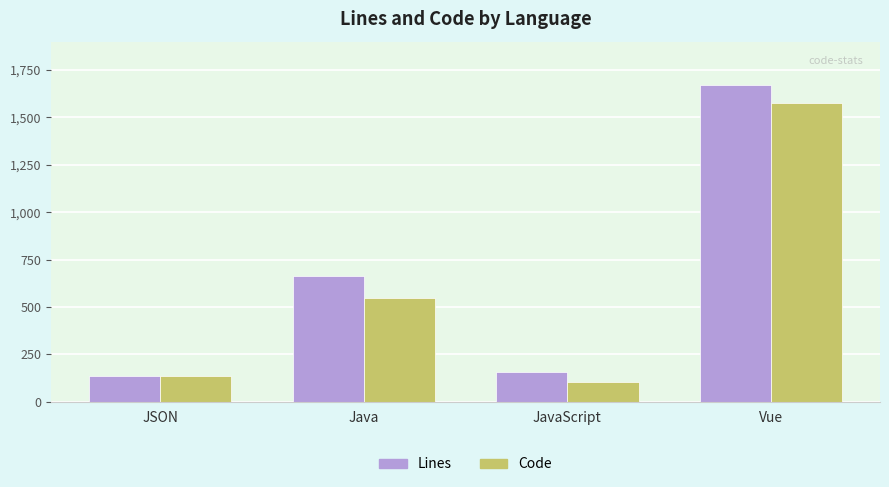

The Code series shows 40 at JavaScript. True or false?

False